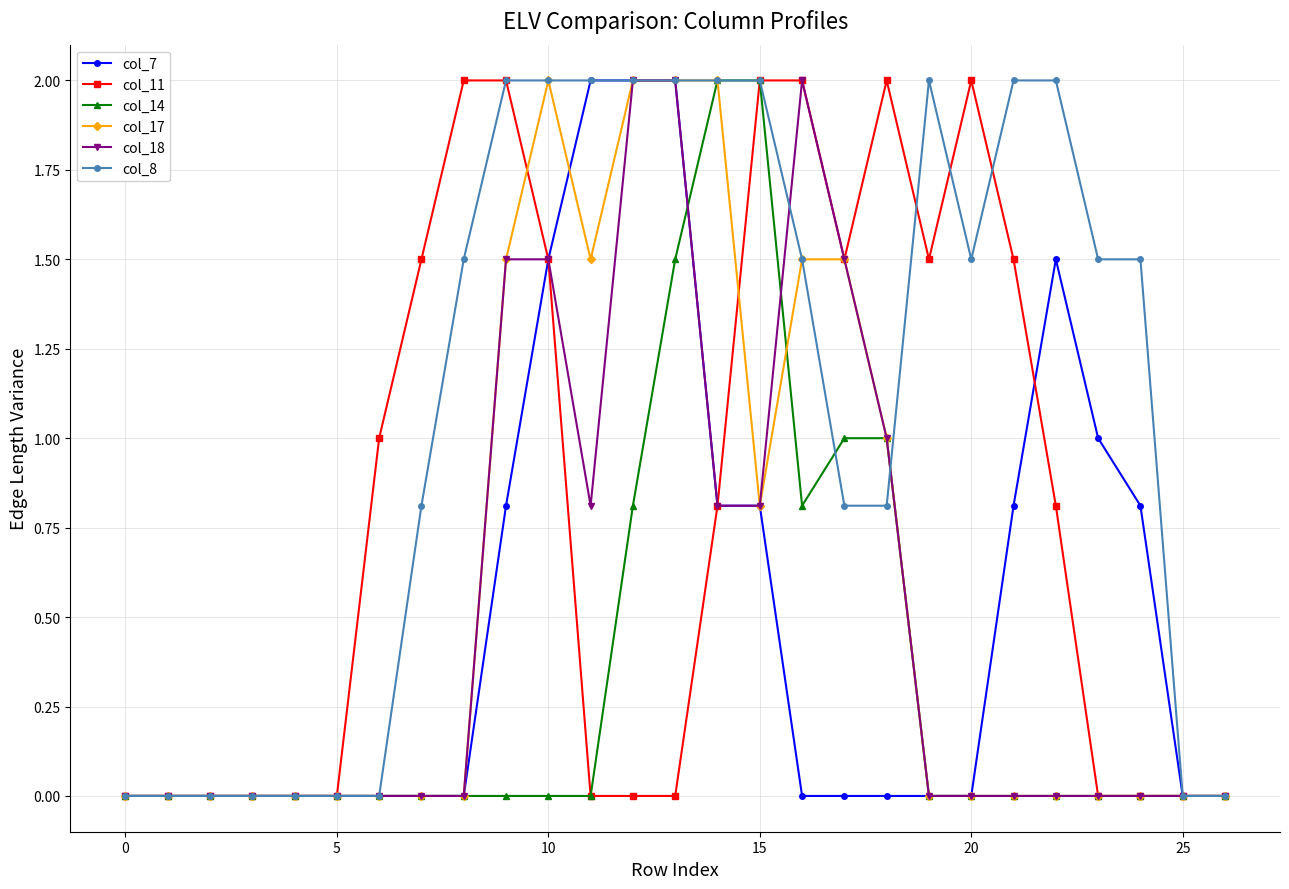

What is the maximum value shown in the chart?

2.0